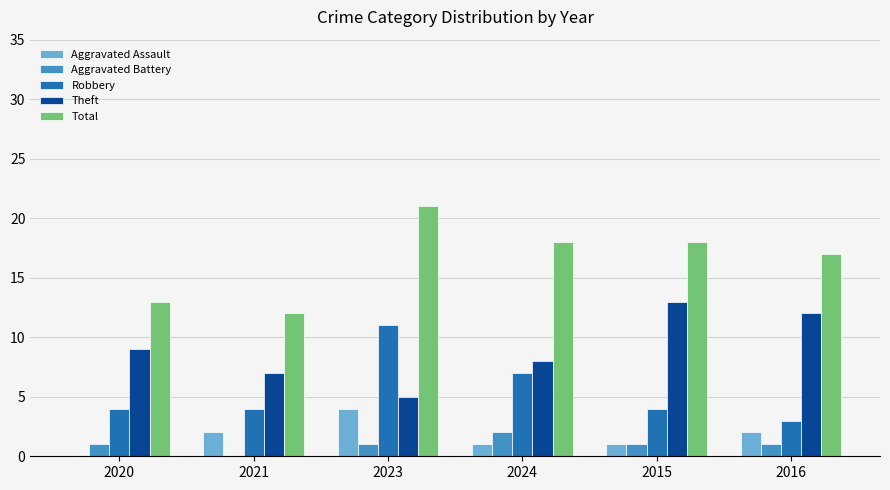

Which category has the highest value in the Total series?

2023